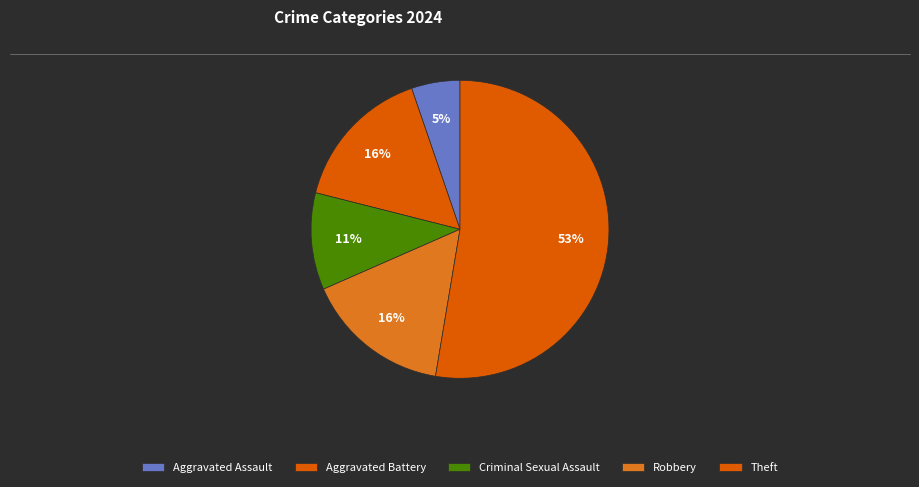

True or false: Theft accounts for 53% of the total.

True